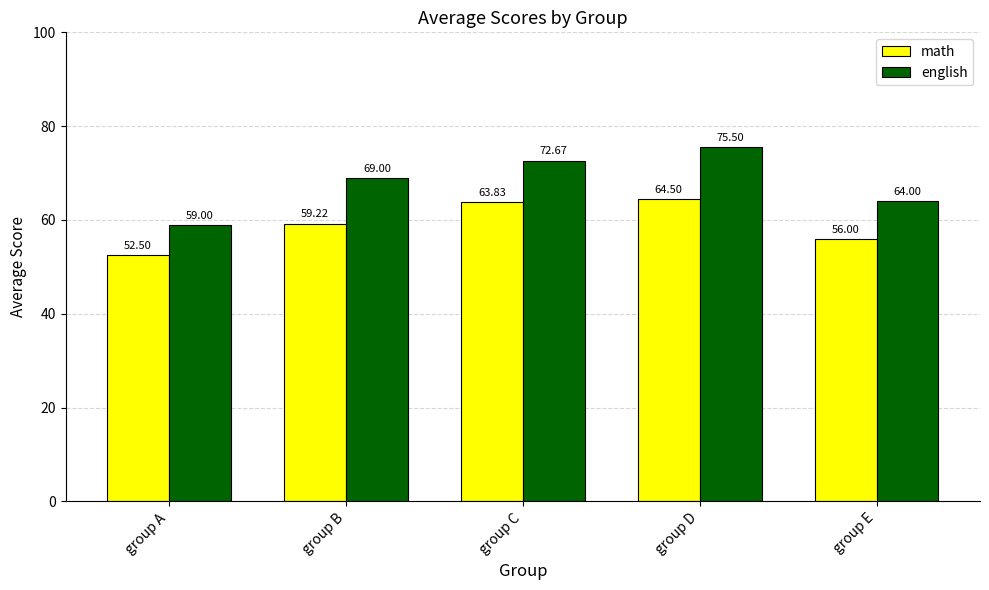

What are all the series names shown in the legend?

math, english